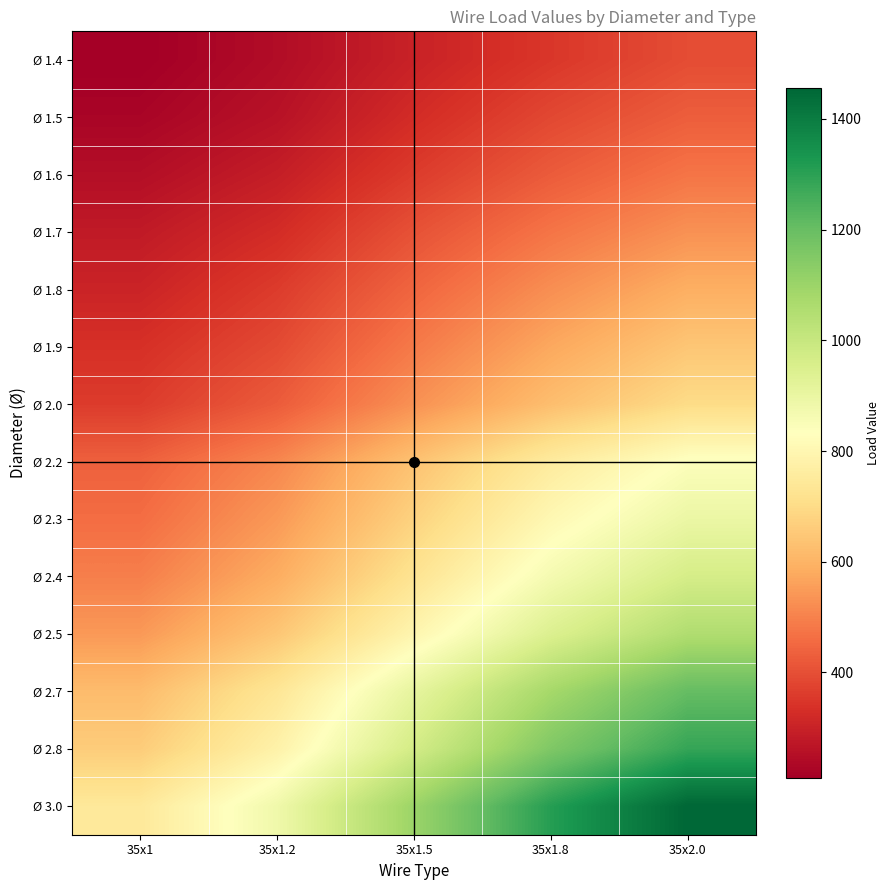

Rank the series at 35x1 from highest to lowest value.

Ø 3.0, Ø 2.8, Ø 2.7, Ø 2.5, Ø 2.4, Ø 2.3, Ø 2.2, Ø 2.0, Ø 1.9, Ø 1.8, Ø 1.7, Ø 1.6, Ø 1.5, Ø 1.4